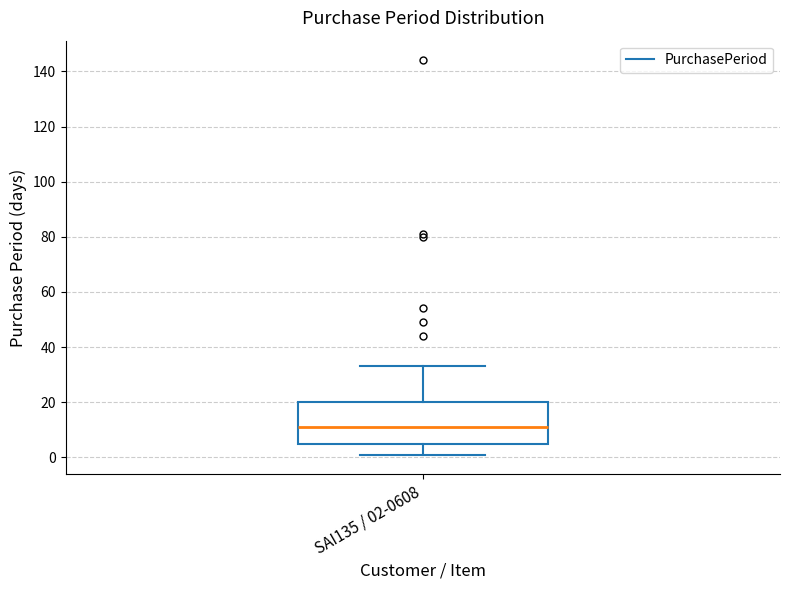

Where does the median line of the box for SAI135 / 02-0608 sit on the y-axis? The values are not printed on the chart, so give them approximately, as read against the axis.

12